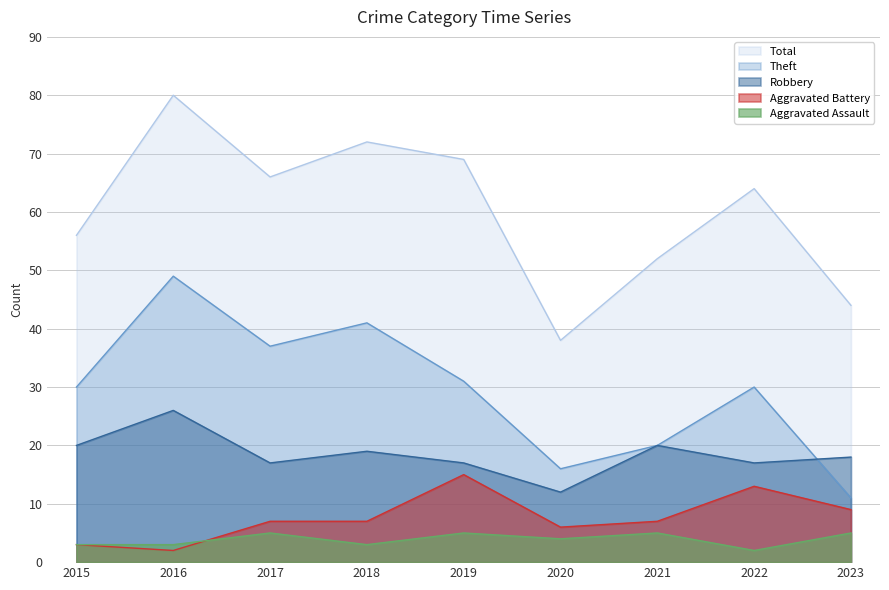

Does the chart have visible grid lines?

Yes